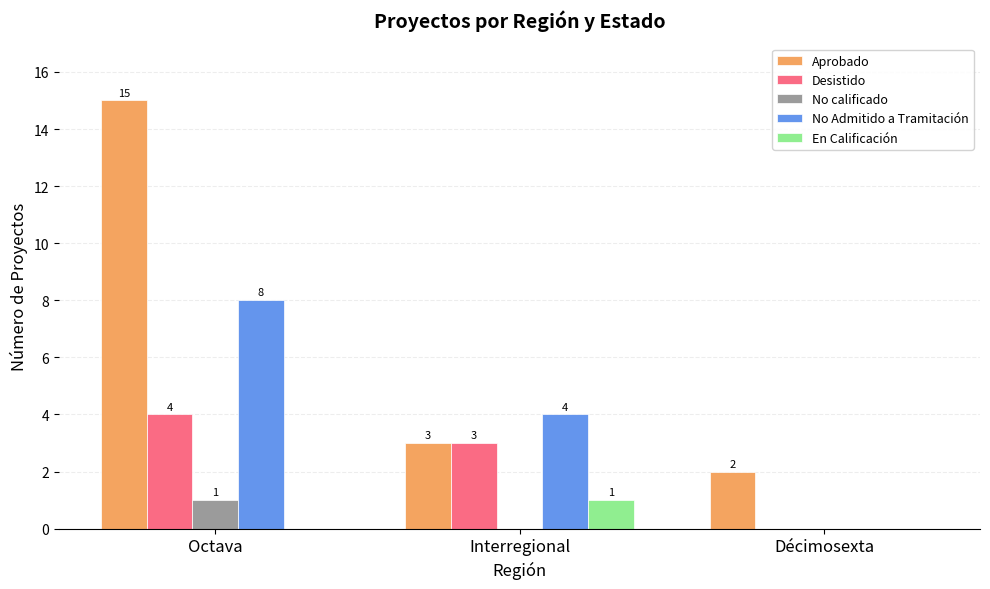

Which series has the widest spread of values?

Aprobado